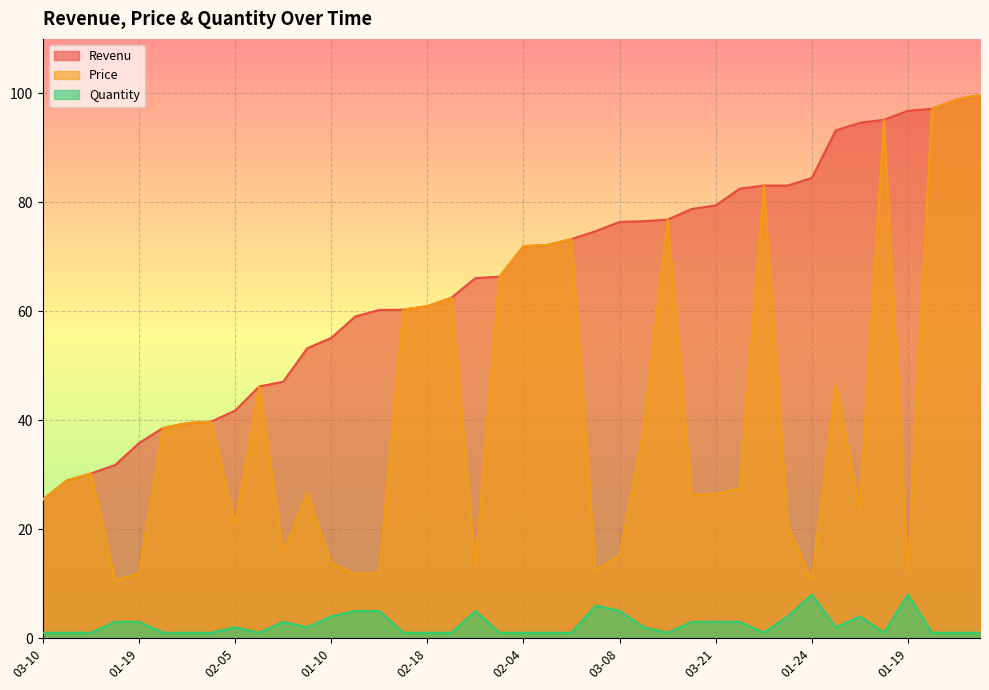

What is the value of the Price point at the 36th from the left?

95.2